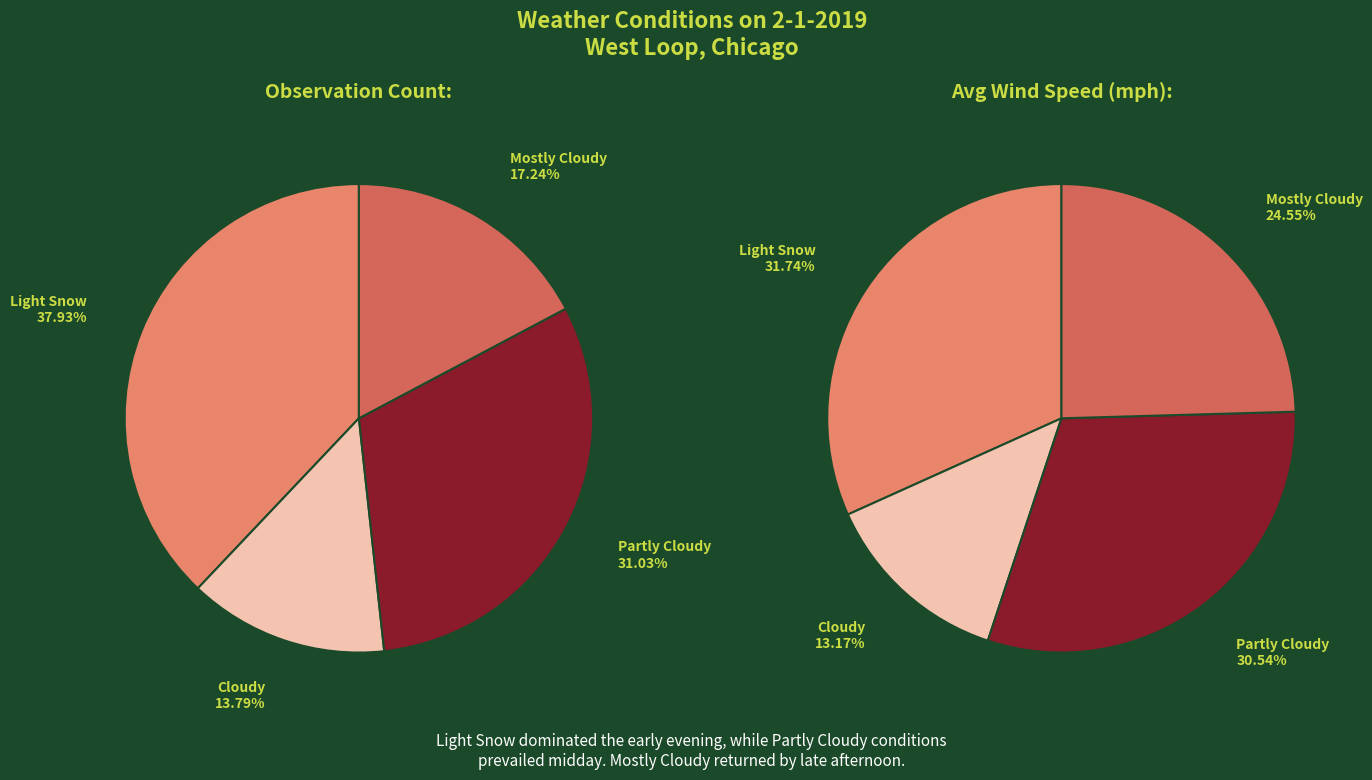

Is Light Snow the majority of the pie?

No